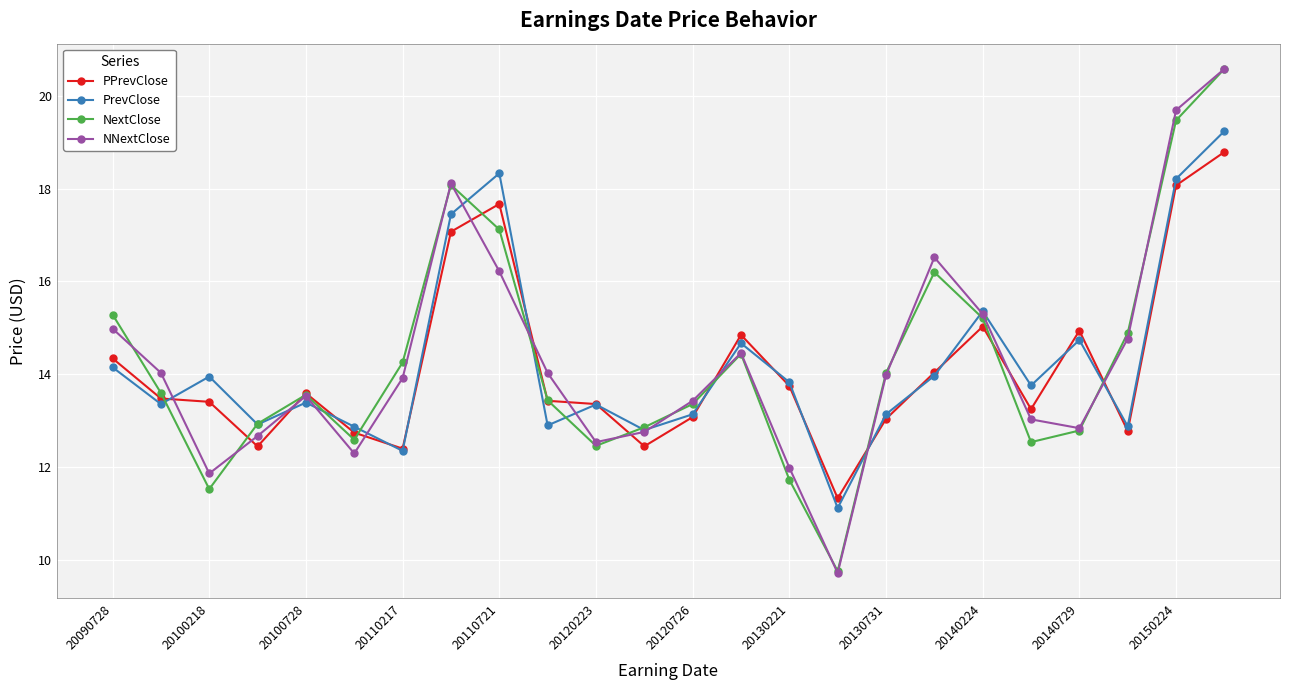

At how many categories does at least one series exceed 16?

5